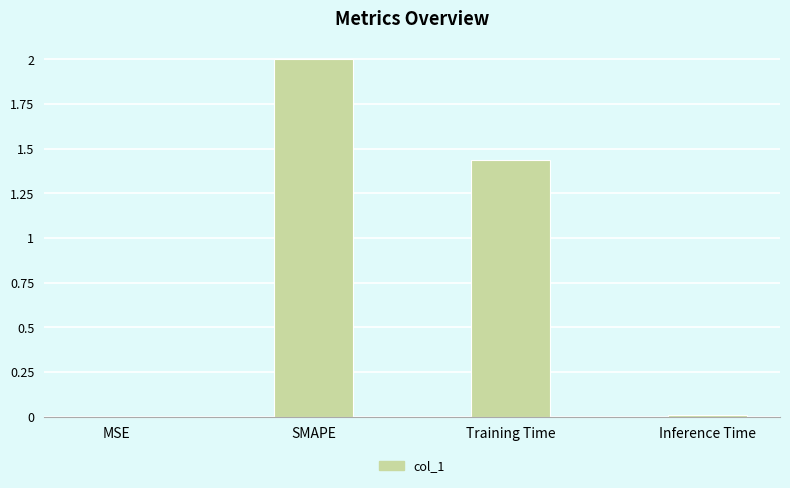

The chart shows a value of 0.0 at MSE. True or false?

True